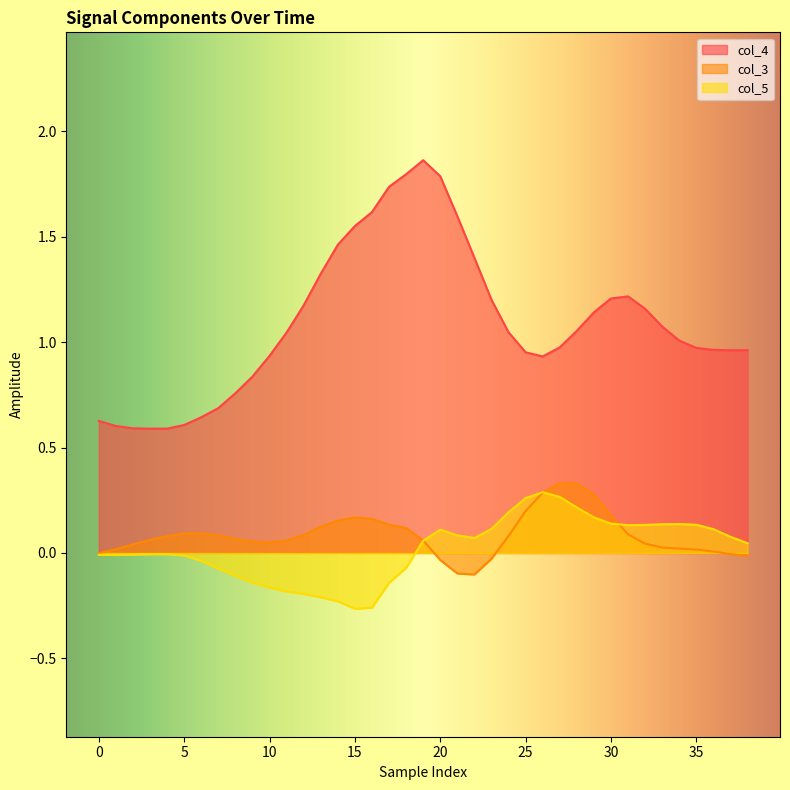

True or false: col_3 has more than 2 points higher than both neighbors.

True